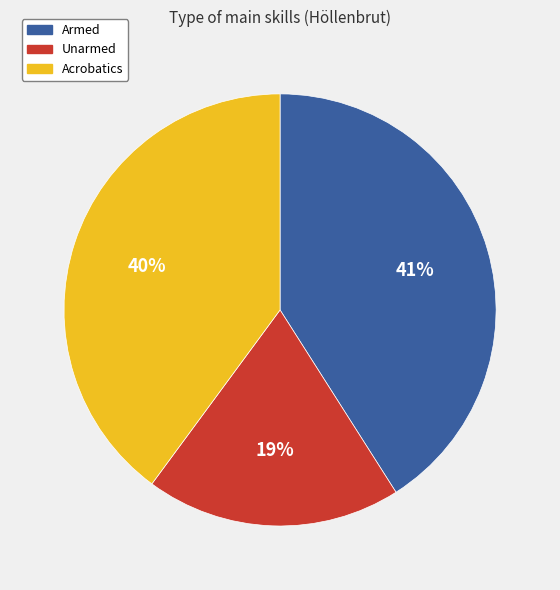

True or false: Unarmed accounts for 19% of the total.

True